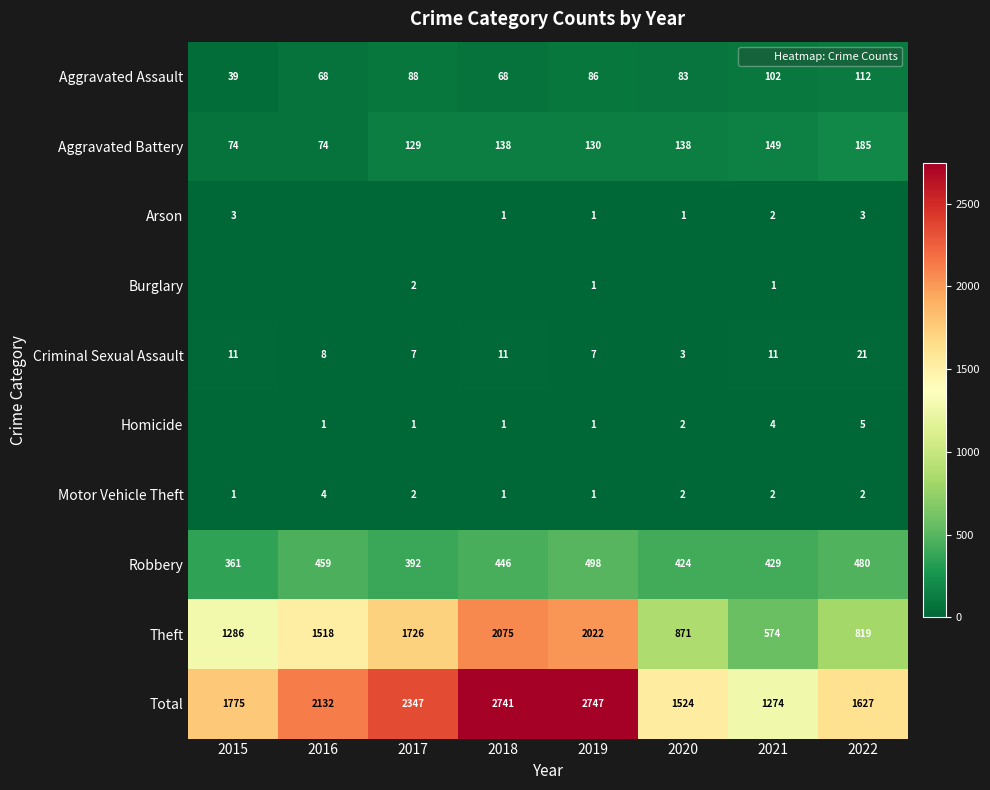

True or false: Aggravated Battery has a value of 77 at 2021.

False